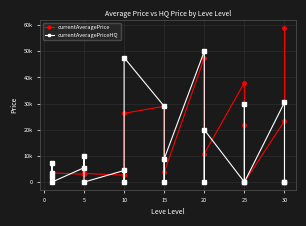

Which series has the largest range (max minus min)?

currentAveragePrice